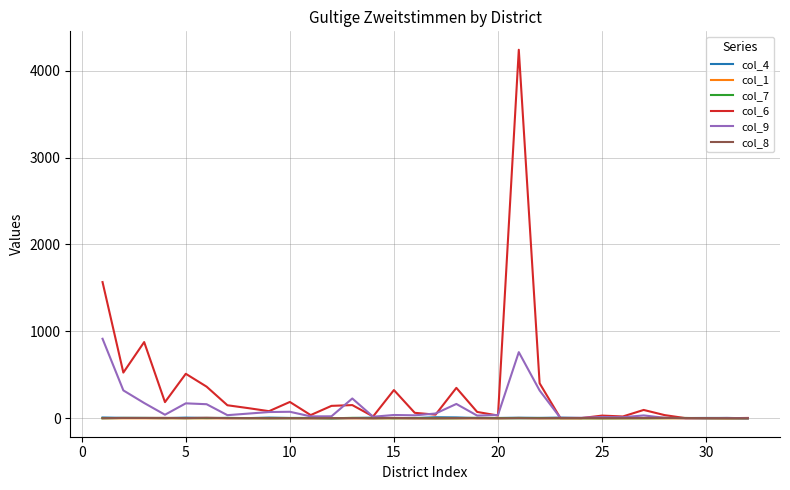

Which series has the largest total across all categories?

col_6